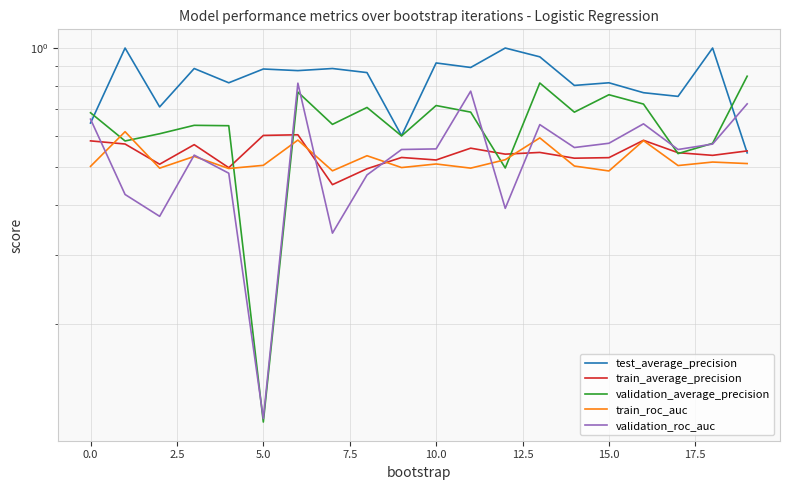

Rank the series by their maximum value, from lowest to highest.

train_average_precision, train_roc_auc, validation_roc_auc, validation_average_precision, test_average_precision